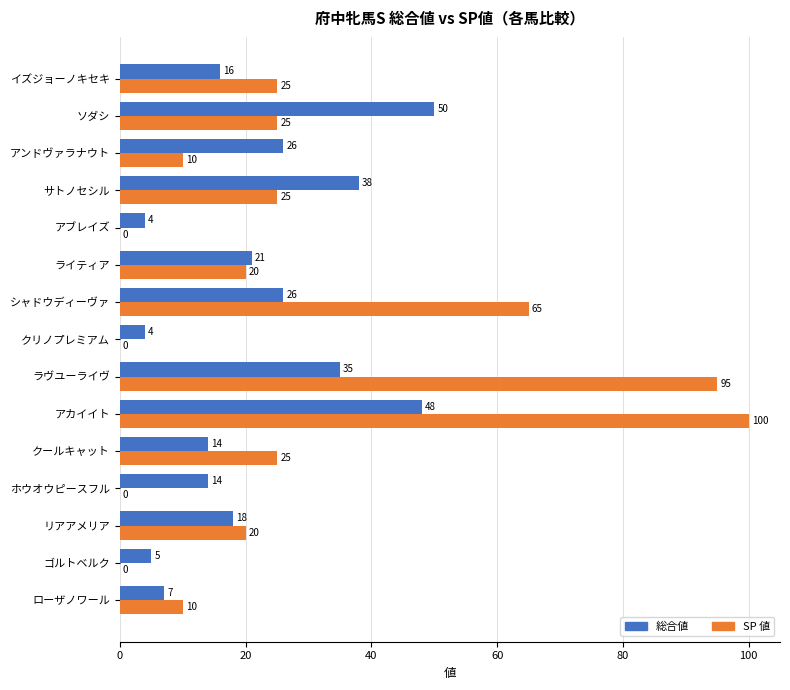

Which series changed the most between ローザノワール and リアアメリア?

総合値